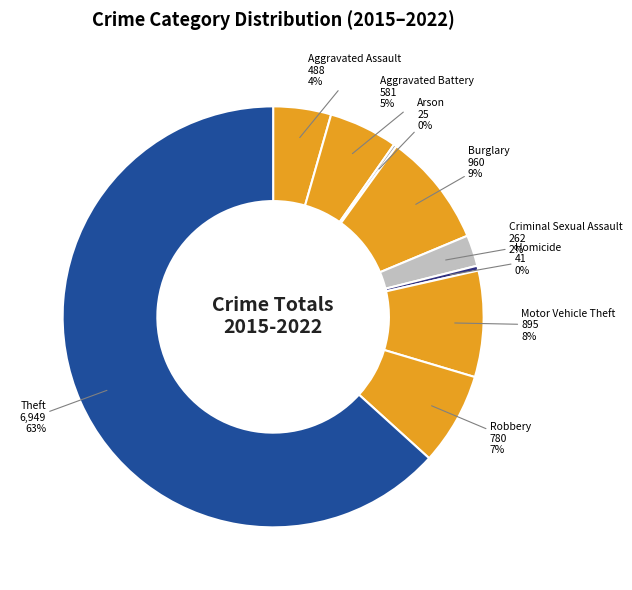

Is the sum of Homicide and Burglary greater than half?

No